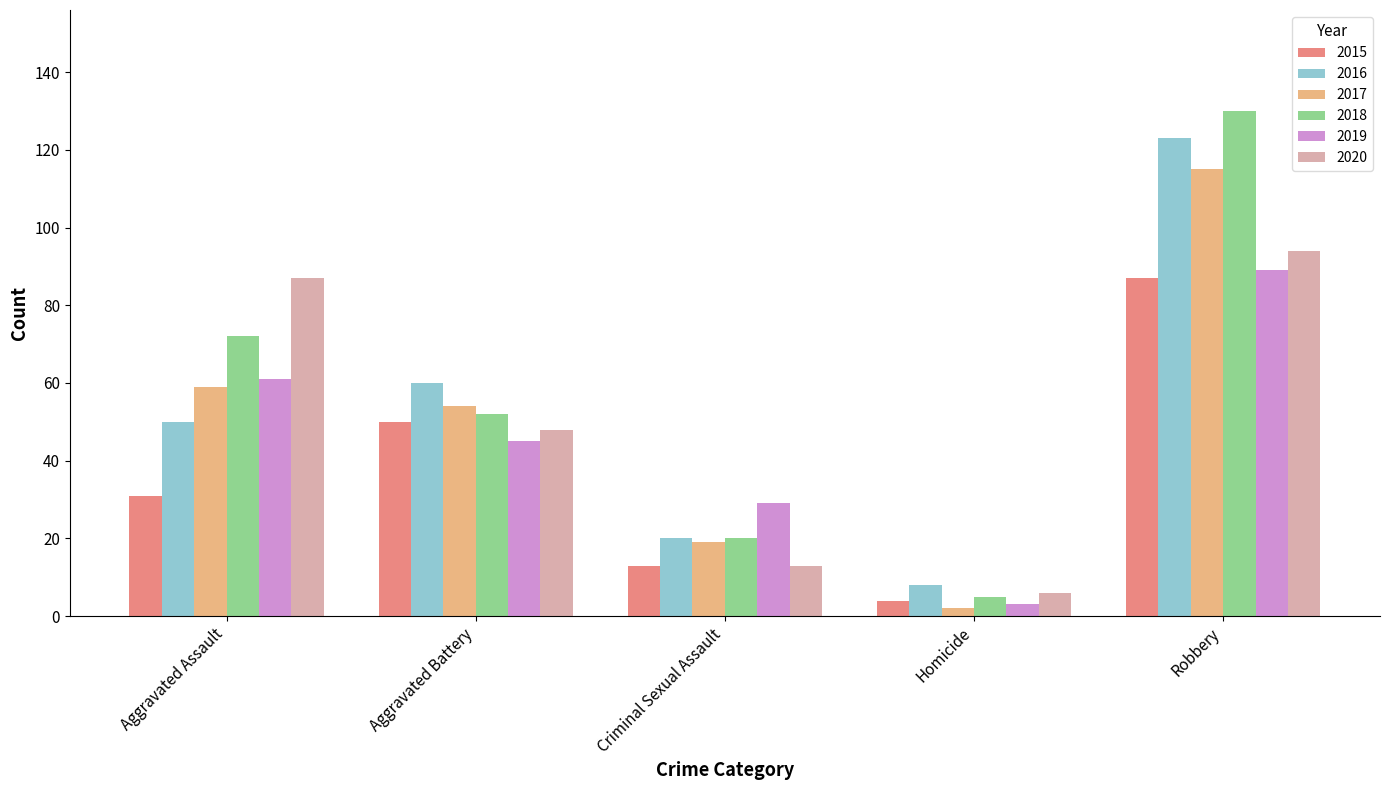

The 2015 series shows 13 at Criminal Sexual Assault. True or false?

True